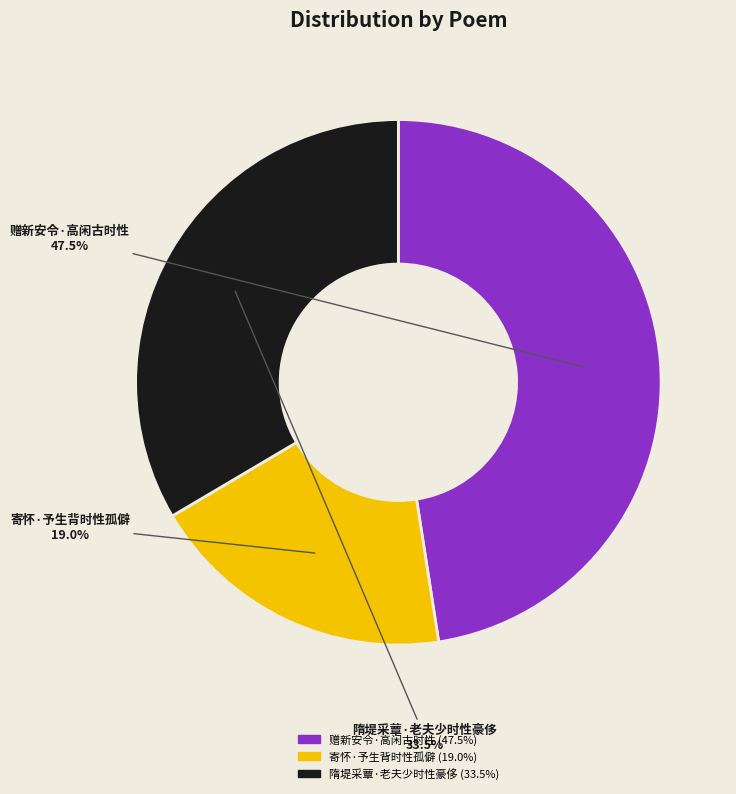

The 寄怀·予生背时性孤僻 slice represents 26% of the pie. True or false?

False